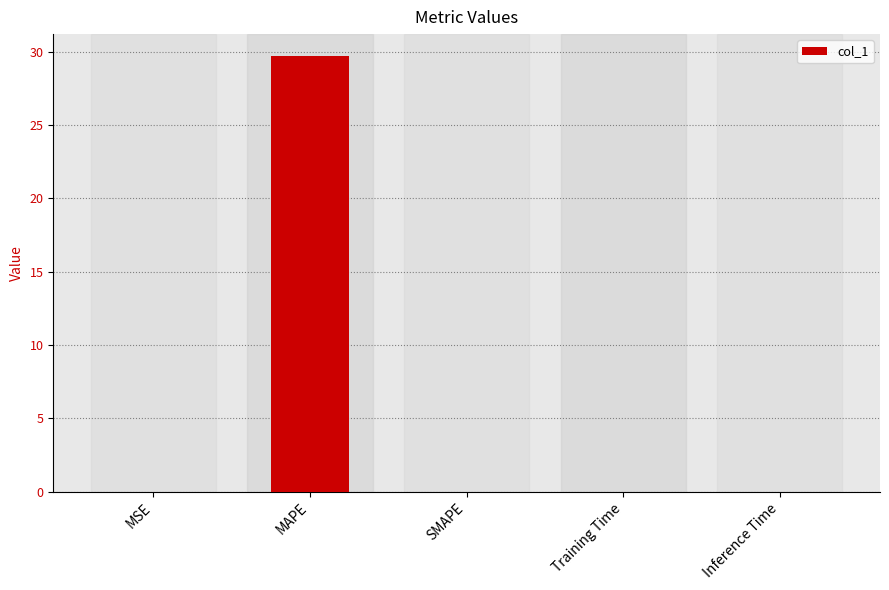

True or false: the data shows 29.7 at MAPE.

True